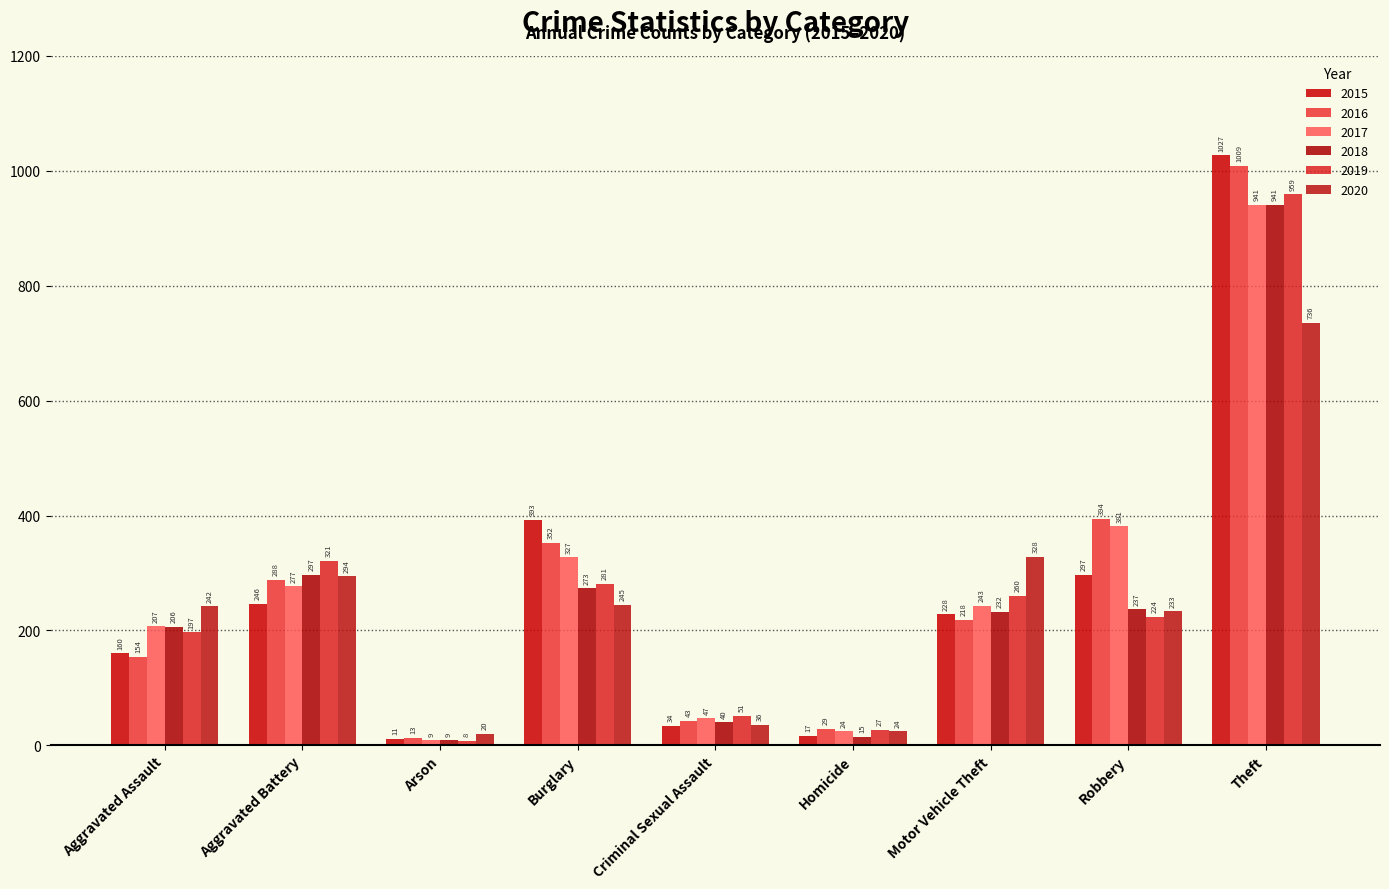

Reading left to right, list all the values displayed in this chart.

2015: Aggravated Assault=160	Aggravated Battery=246	Arson=11	Burglary=393	Criminal Sexual Assault=34	Homicide=17	Motor Vehicle Theft=228	Robbery=297	Theft=1027
2016: Aggravated Assault=154	Aggravated Battery=288	Arson=13	Burglary=352	Criminal Sexual Assault=43	Homicide=29	Motor Vehicle Theft=218	Robbery=394	Theft=1009
2017: Aggravated Assault=207	Aggravated Battery=277	Arson=9	Burglary=327	Criminal Sexual Assault=47	Homicide=24	Motor Vehicle Theft=243	Robbery=381	Theft=941
2018: Aggravated Assault=206	Aggravated Battery=297	Arson=9	Burglary=273	Criminal Sexual Assault=40	Homicide=15	Motor Vehicle Theft=232	Robbery=237	Theft=941
2019: Aggravated Assault=197	Aggravated Battery=321	Arson=8	Burglary=281	Criminal Sexual Assault=51	Homicide=27	Motor Vehicle Theft=260	Robbery=224	Theft=959
2020: Aggravated Assault=242	Aggravated Battery=294	Arson=20	Burglary=245	Criminal Sexual Assault=36	Homicide=24	Motor Vehicle Theft=328	Robbery=233	Theft=736